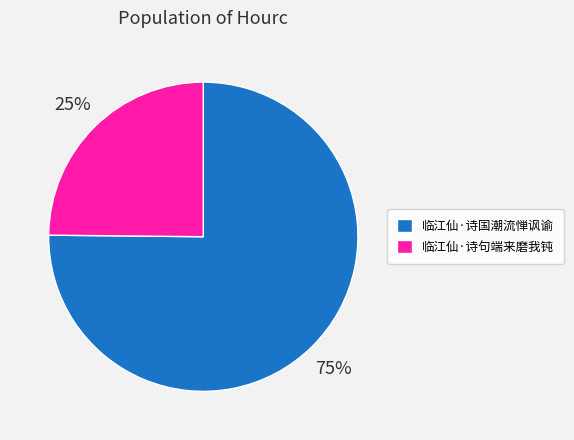

The 临江仙·诗句端来磨我钝 slice represents 25% of the pie. True or false?

True